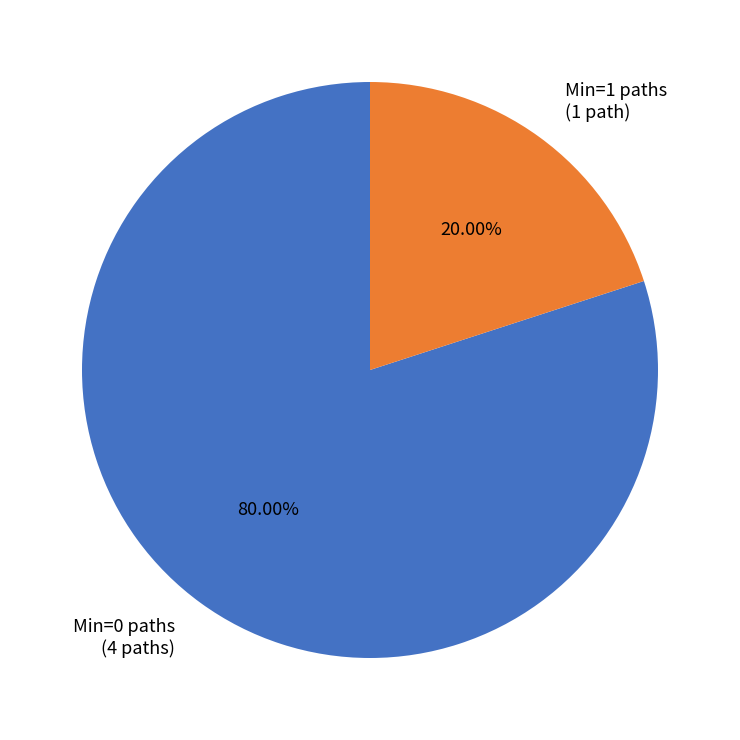

Which slice is the largest?

Min=0 paths (4 paths)